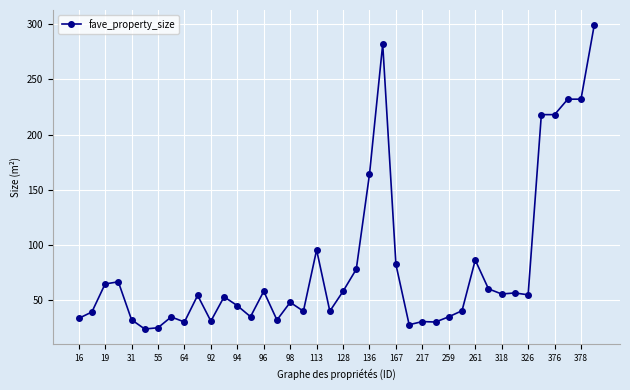

What is the maximum value shown in the chart?

299.0